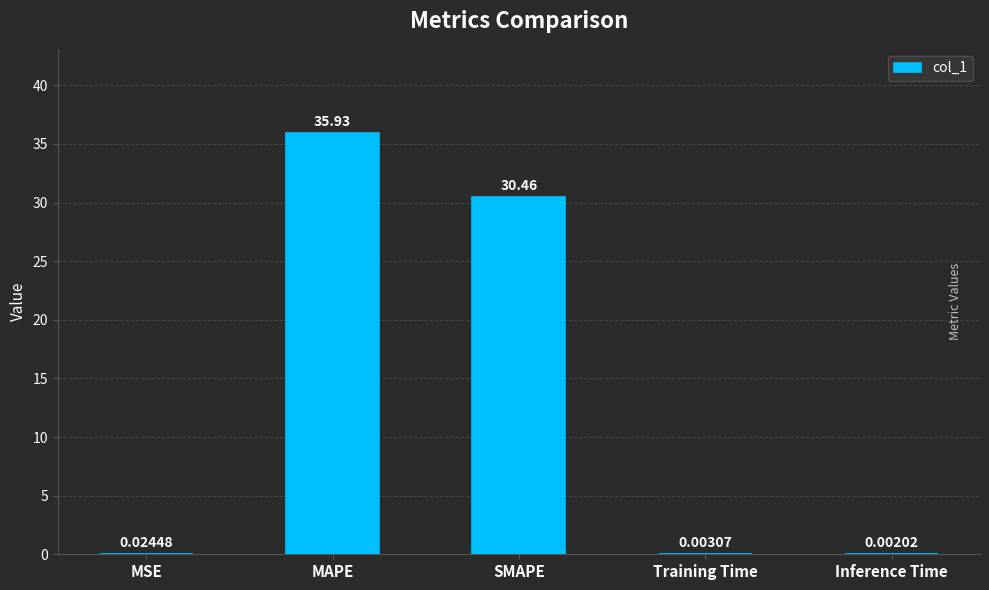

What is the sum of all values?

66.4